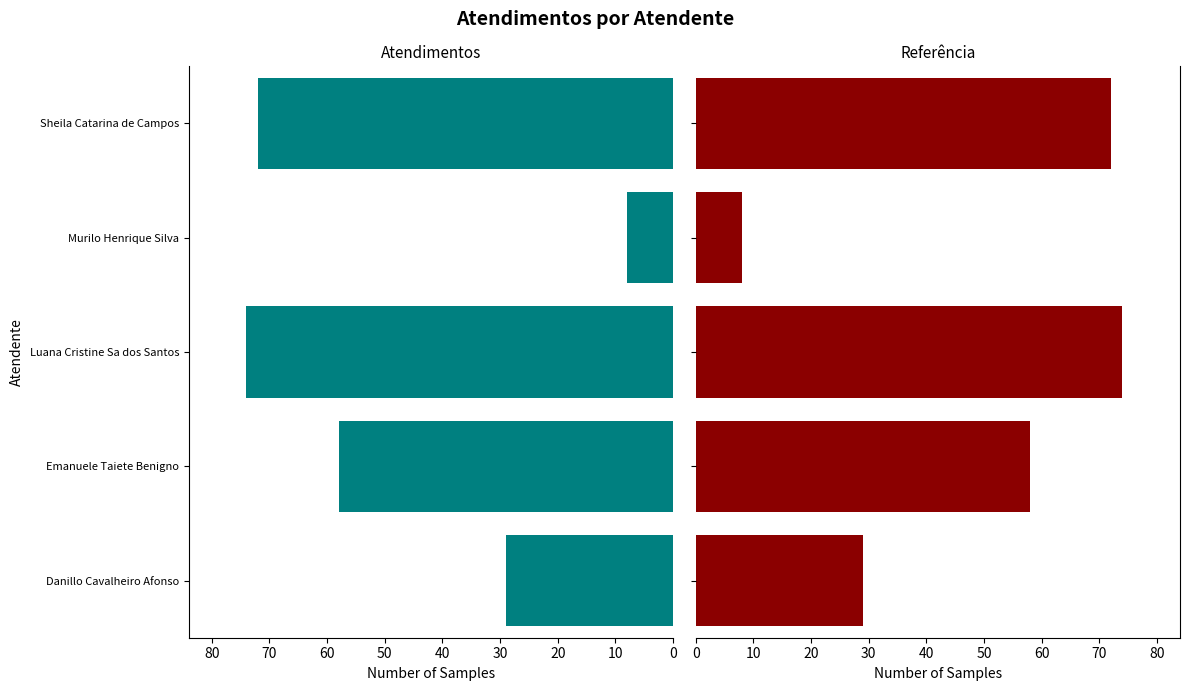

What is the highest value of the Atendimentos series?

74